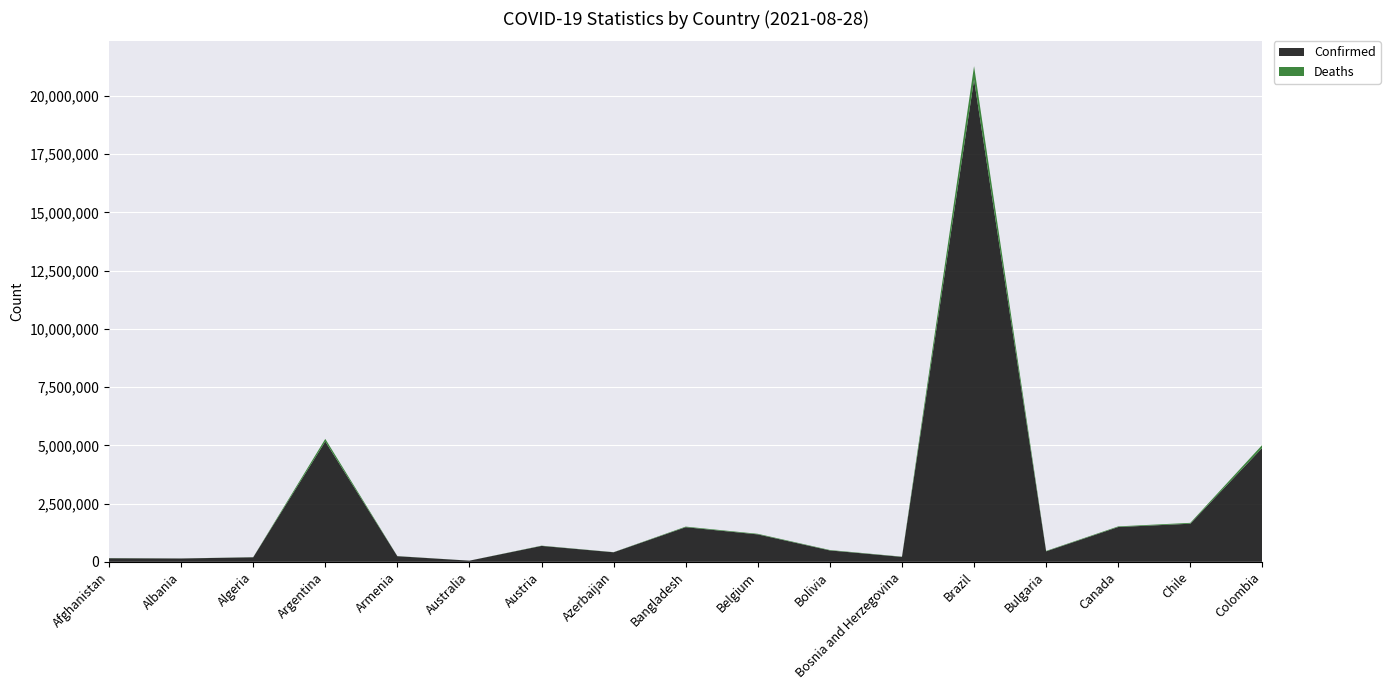

What is the highest value of the Confirmed series?

20703906